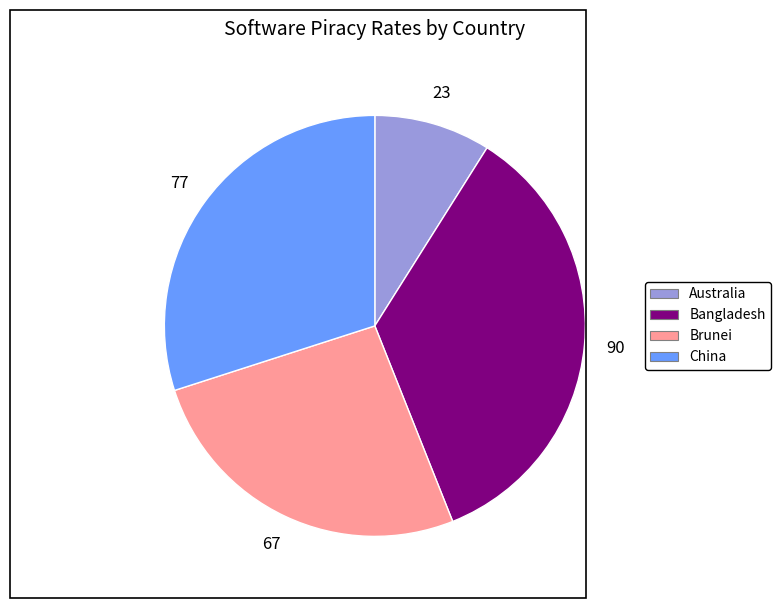

Does China represent more than half of the total?

No